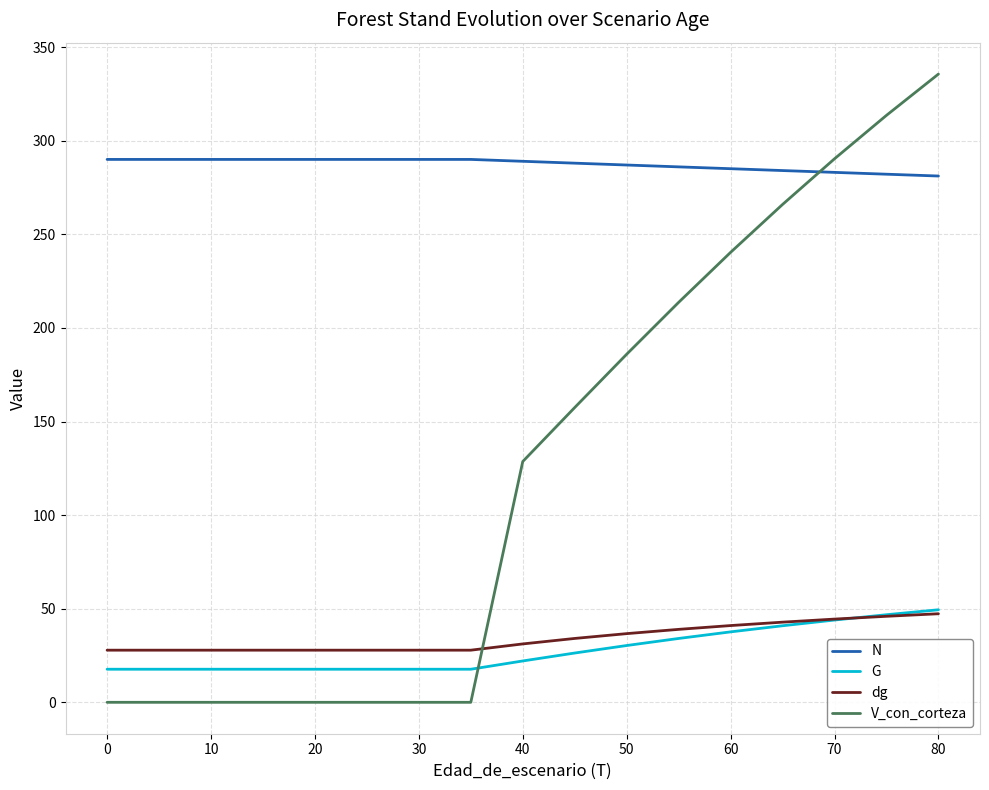

Does the chart display data point markers on the line(s)?

No